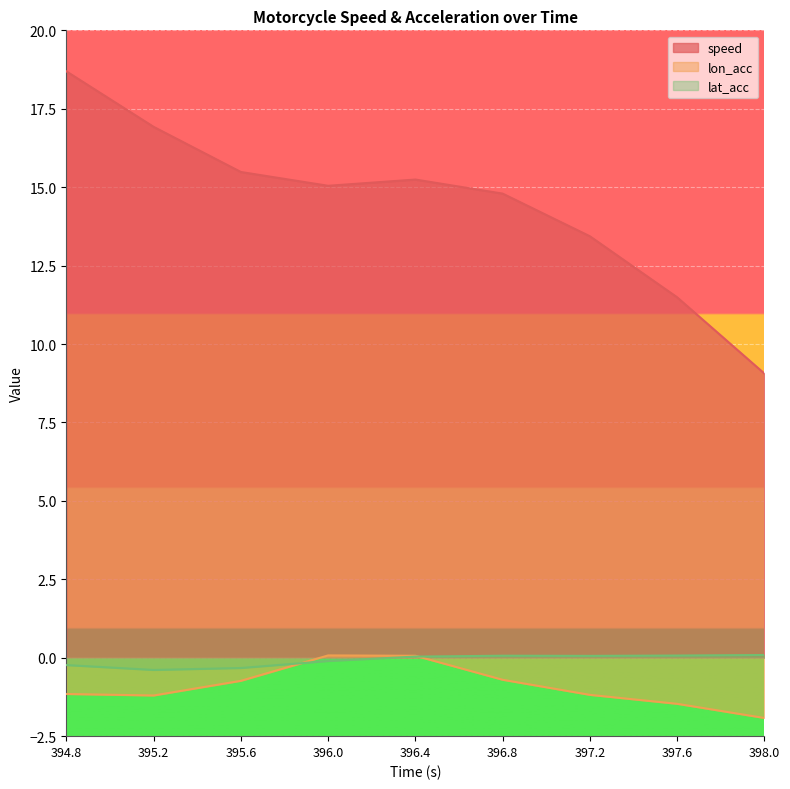

Is it true that lat_acc equals -0.2 at 394.8?

True